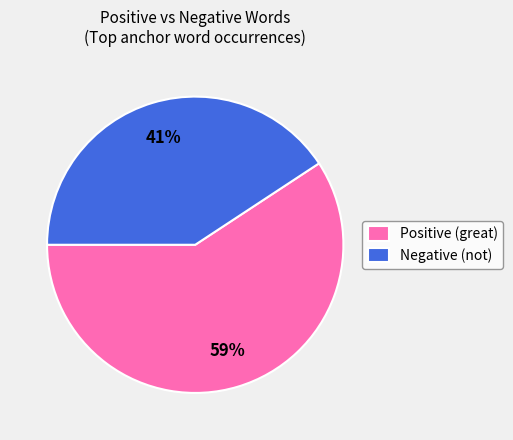

Which category accounts for the majority?

Positive (great)